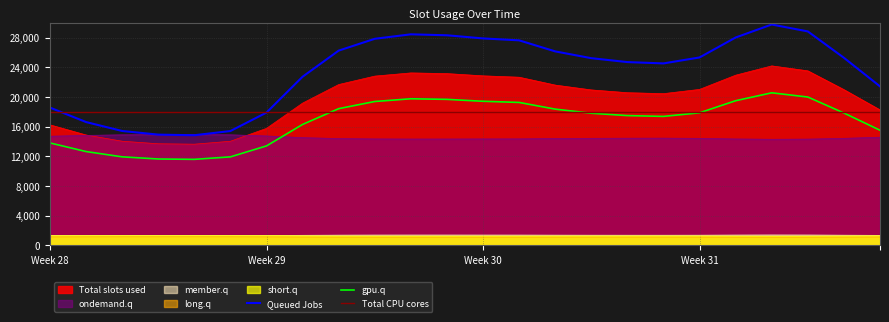

At which category is the sum across all series the highest?

20